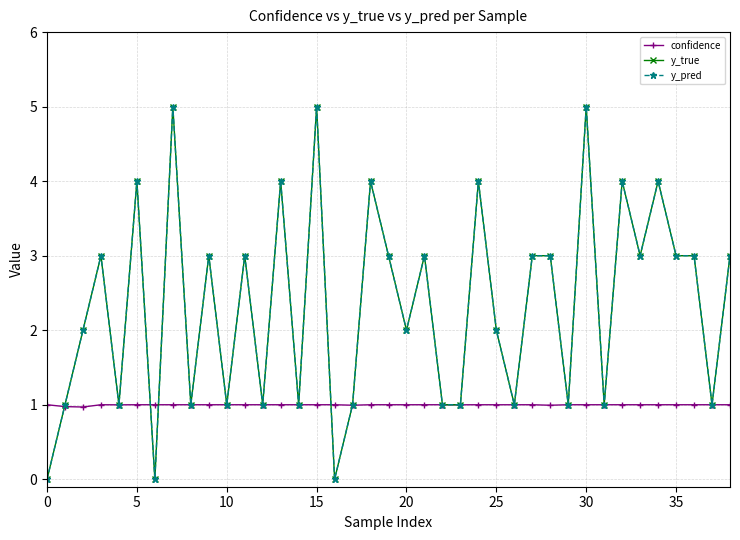

Is this an area chart (filled region under the line)?

No